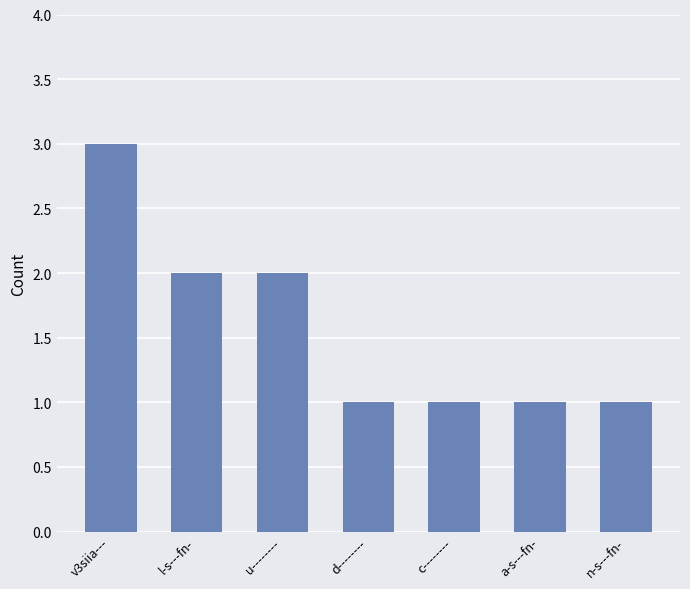

How many categories are shown in the chart?

7